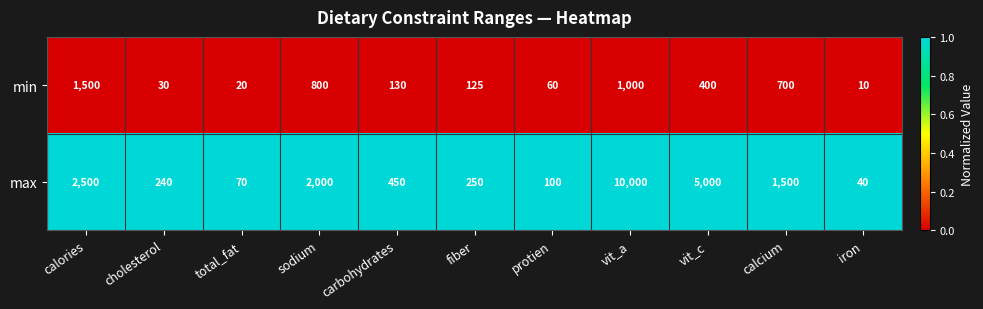

At which category is the sum across all series the highest?

vit_a